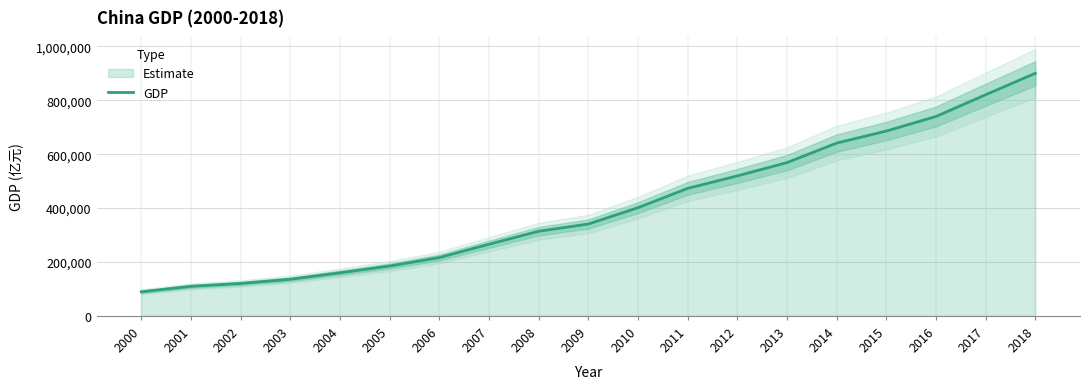

Read the value at 2001, to the nearest 10.

109660